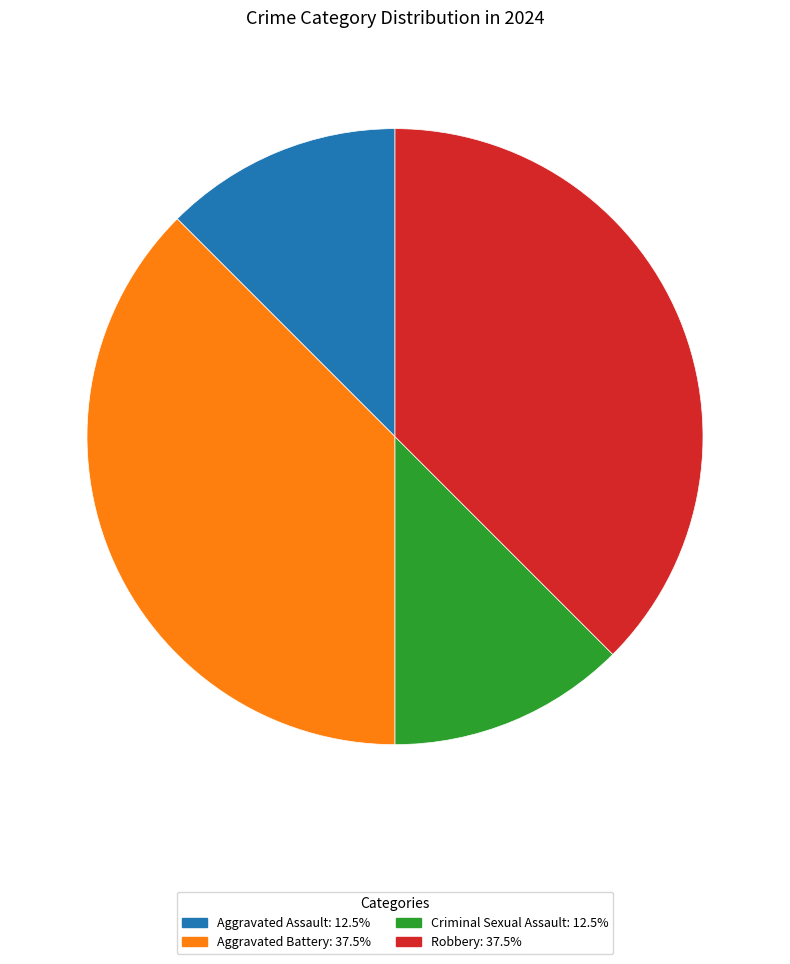

What is the ratio of the value at Criminal Sexual Assault: 12.5% to the value at Aggravated Battery: 37.5%?

0.3